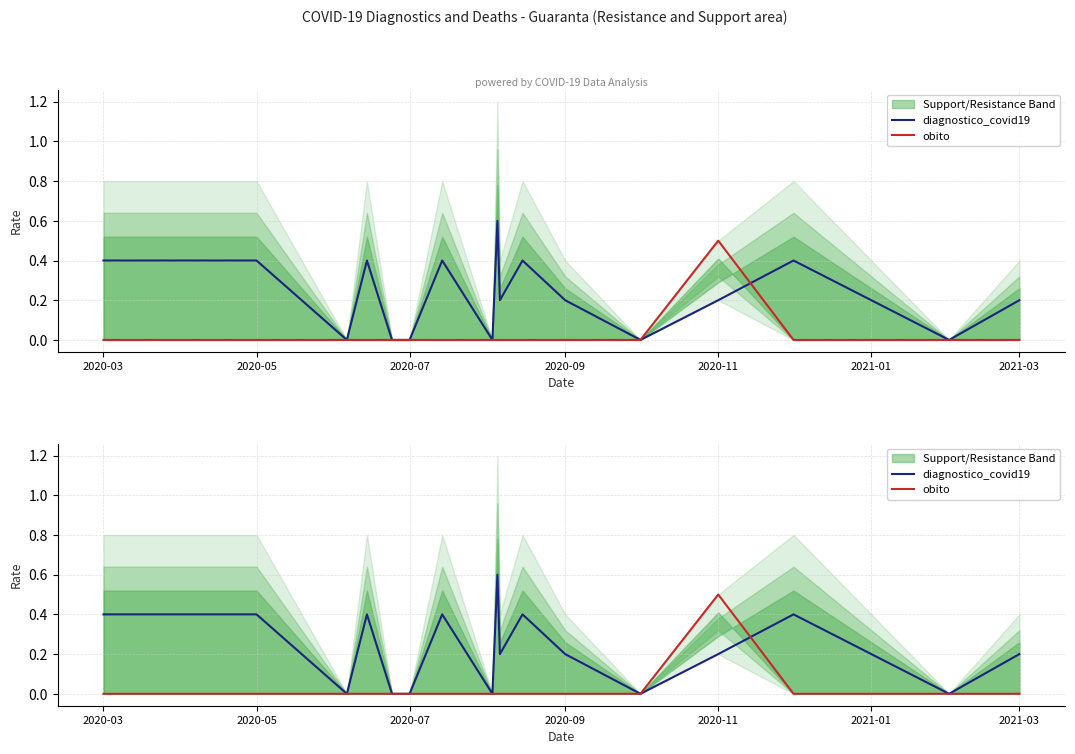

What value does the diagnostico_covid19 series have at 2020-11?

0.2